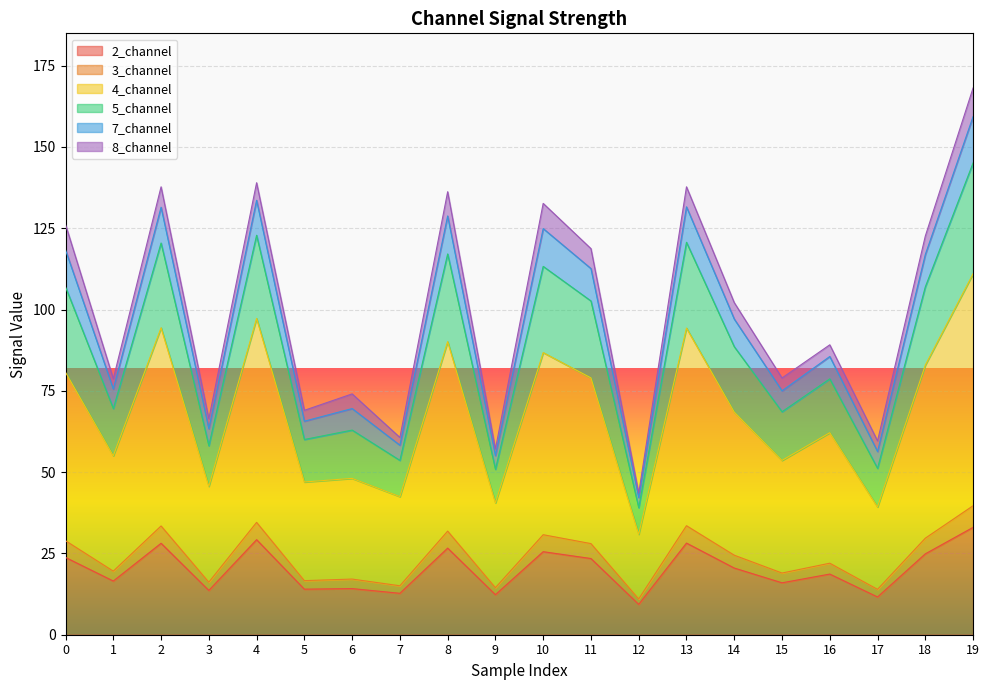

At which category does the chart reach its minimum across all series?

12